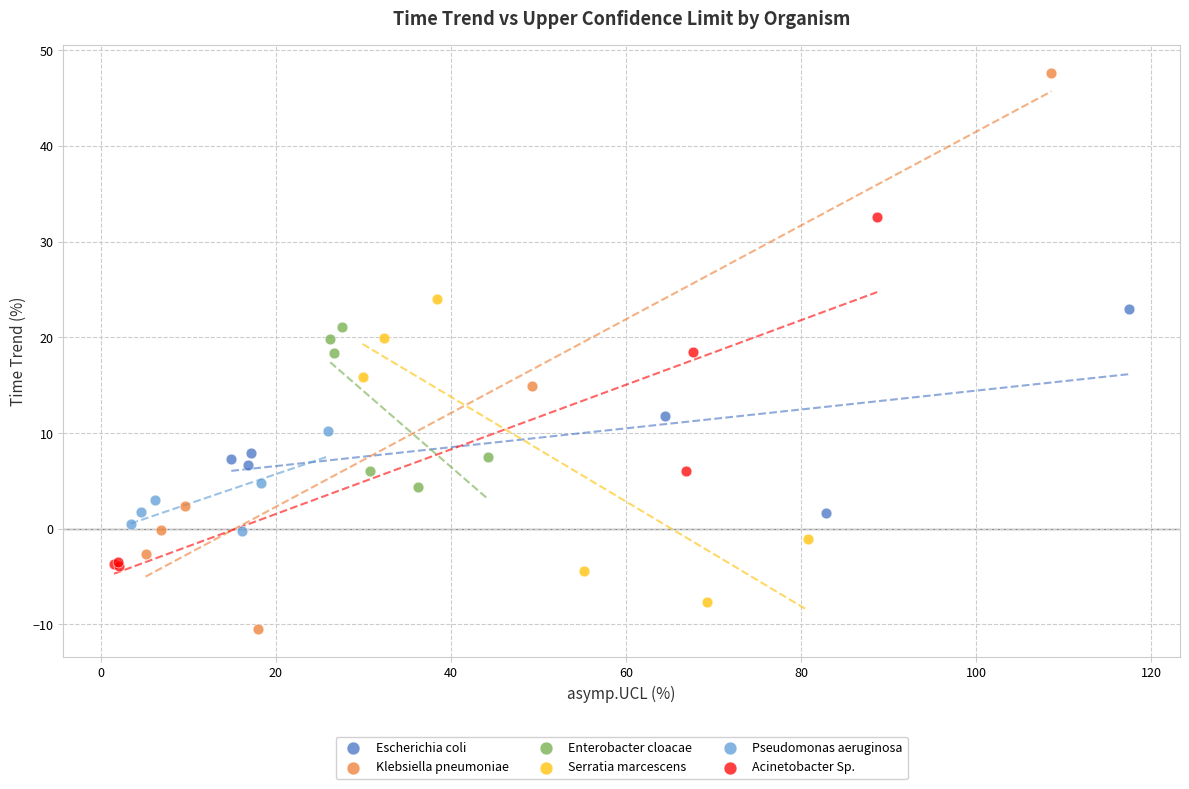

Which series has the largest Y range (max minus min)?

Klebsiella pneumoniae